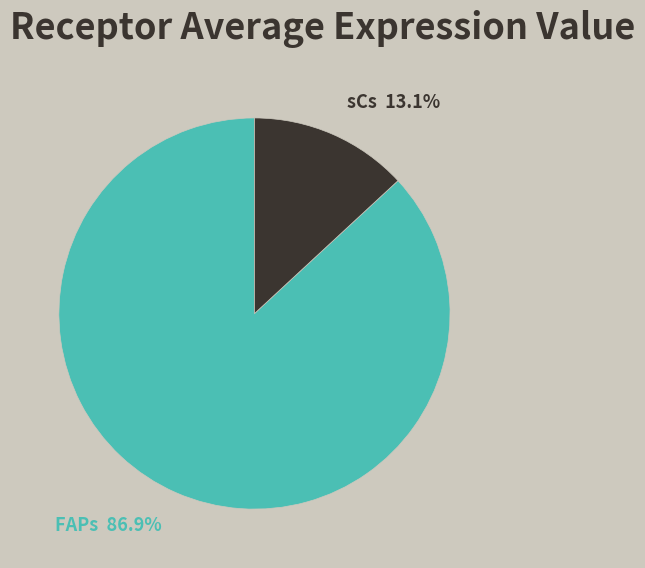

To the nearest percent, what is the difference between the FAPs and sCs slice percentages?

74%